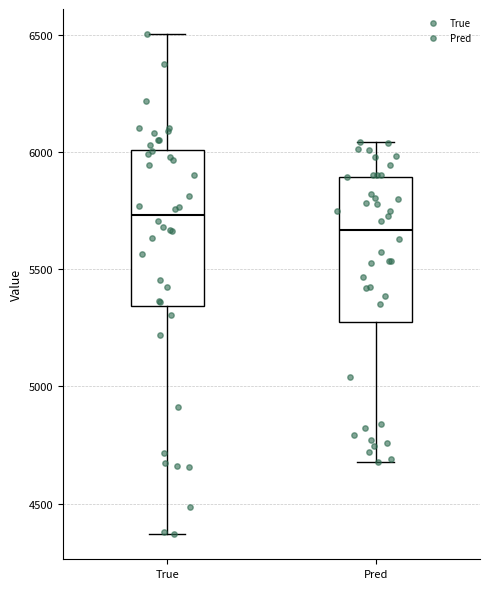

Where does the upper whisker of the box for True end on the y-axis? The values are not printed on the chart, so give them approximately, as read against the axis.

6500